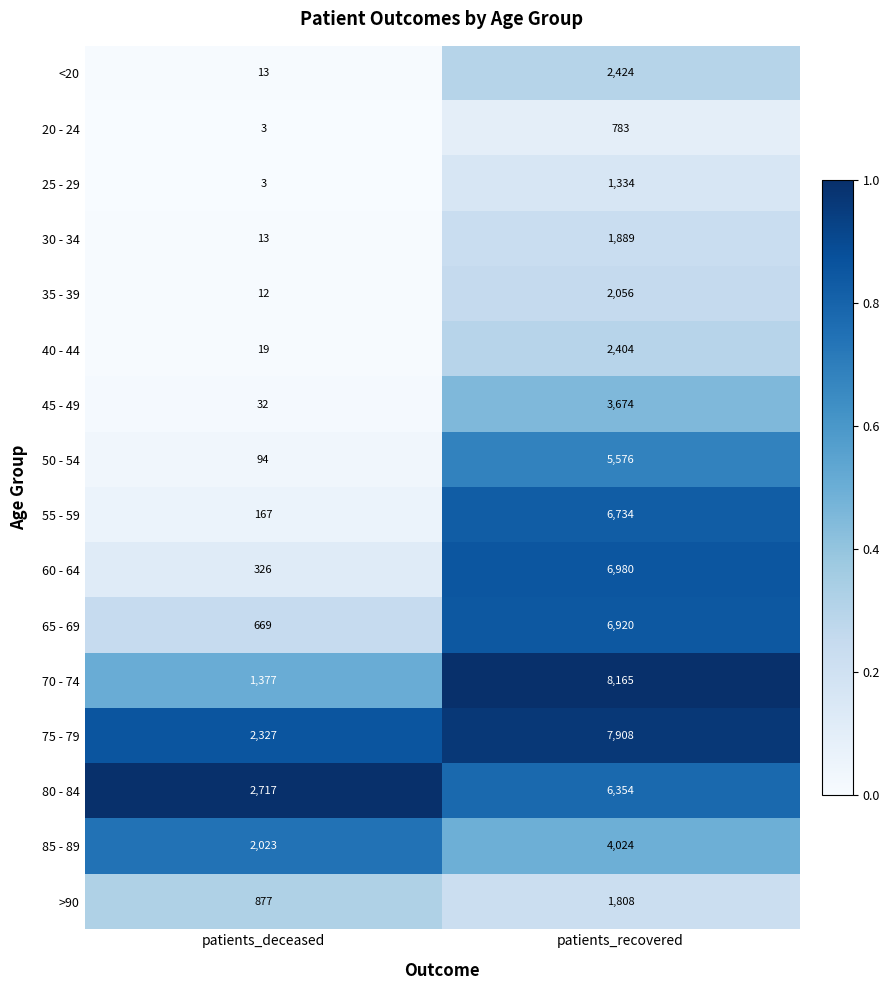

Which series has the widest spread of values?

70 - 74